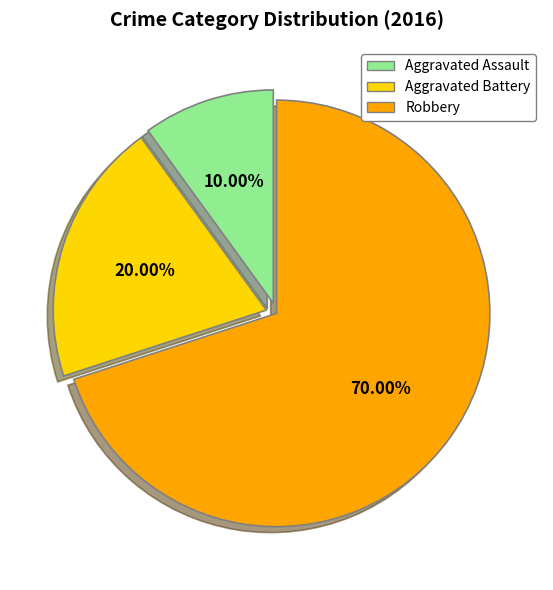

What is the majority slice?

Robbery